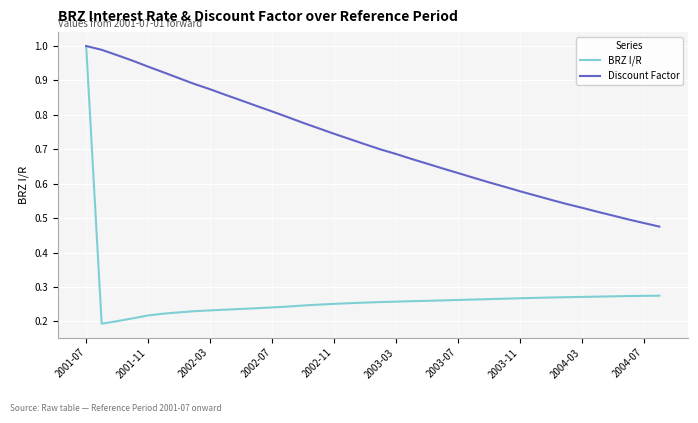

Rank the series by their average value, from highest to lowest.

Discount Factor, BRZ I/R